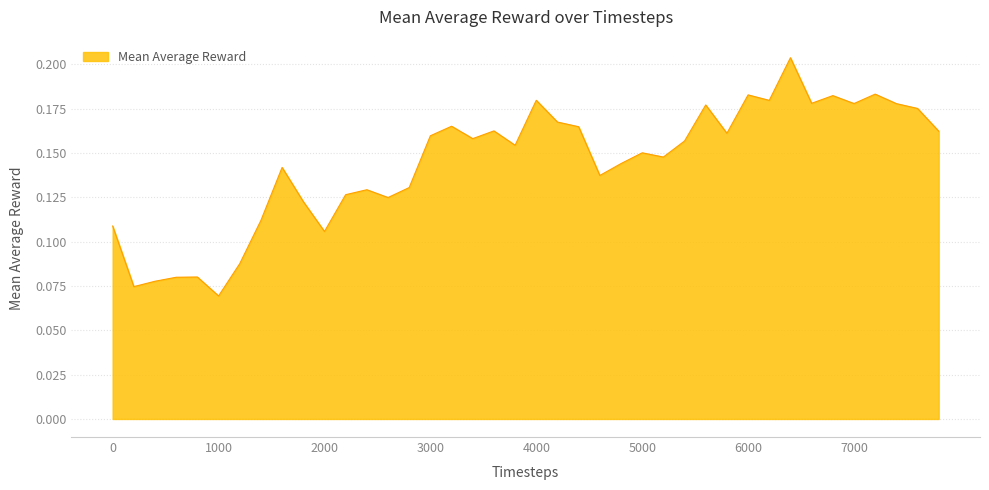

At which label is the value closest to 0?

1000